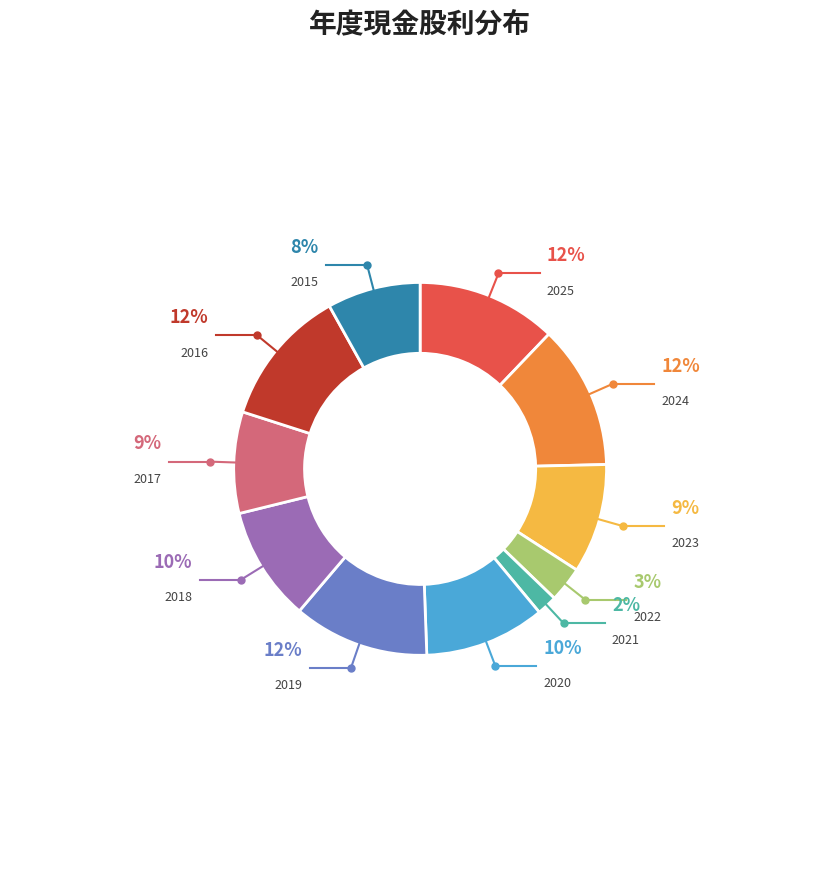

Do 2018 and 2025 together represent more than half of the pie?

No